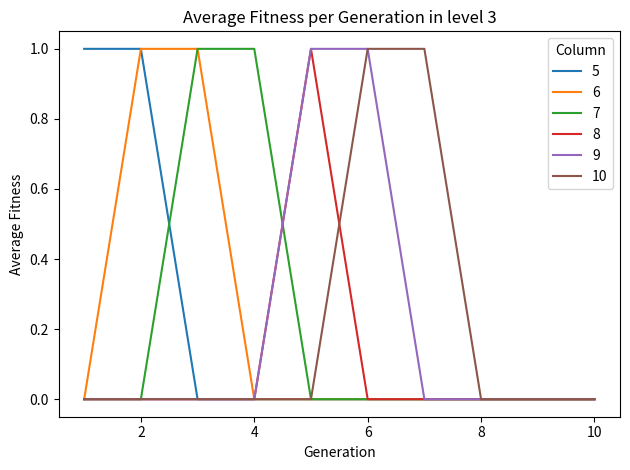

What are all the series names shown in the legend?

5, 6, 7, 8, 9, 10